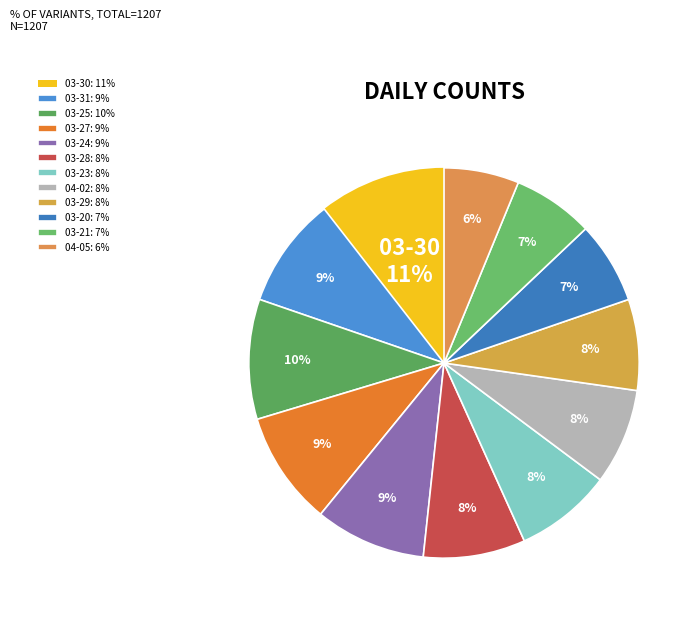

Count the number of slices in the pie.

12